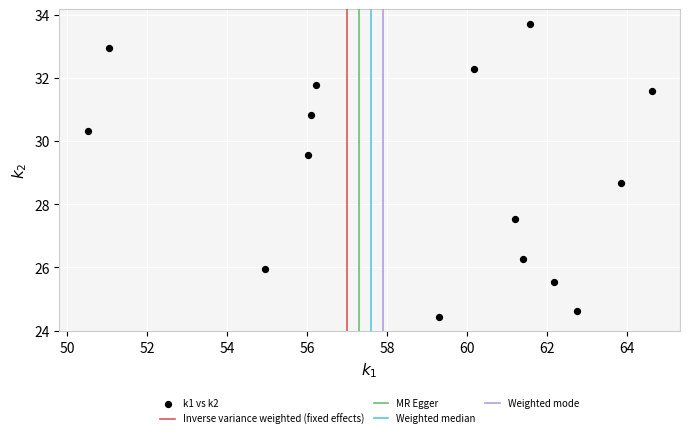

What is the range of X values (max minus min)?

14.1